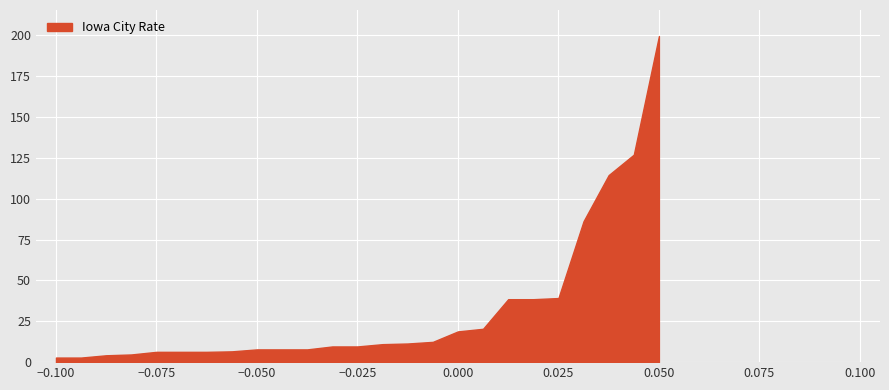

Is it true that the value at −0.075 is 6.3?

True